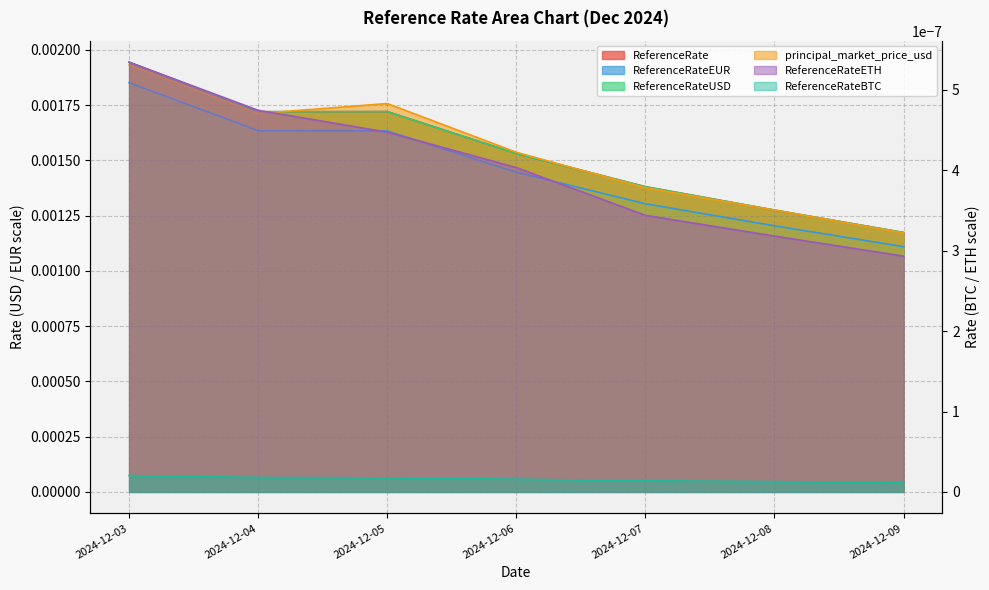

True or false: ReferenceRate and ReferenceRateUSD intersect in this chart.

False